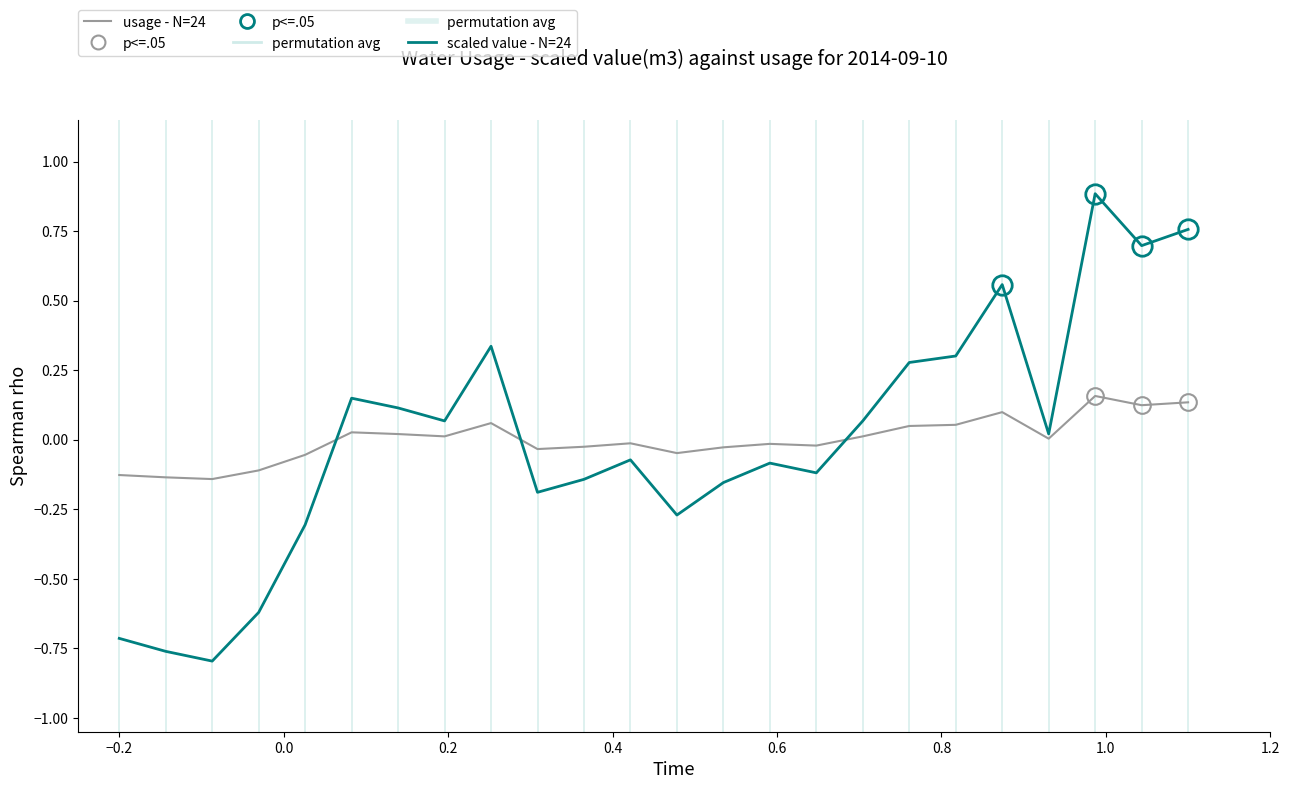

What is the greatest value displayed?

0.9